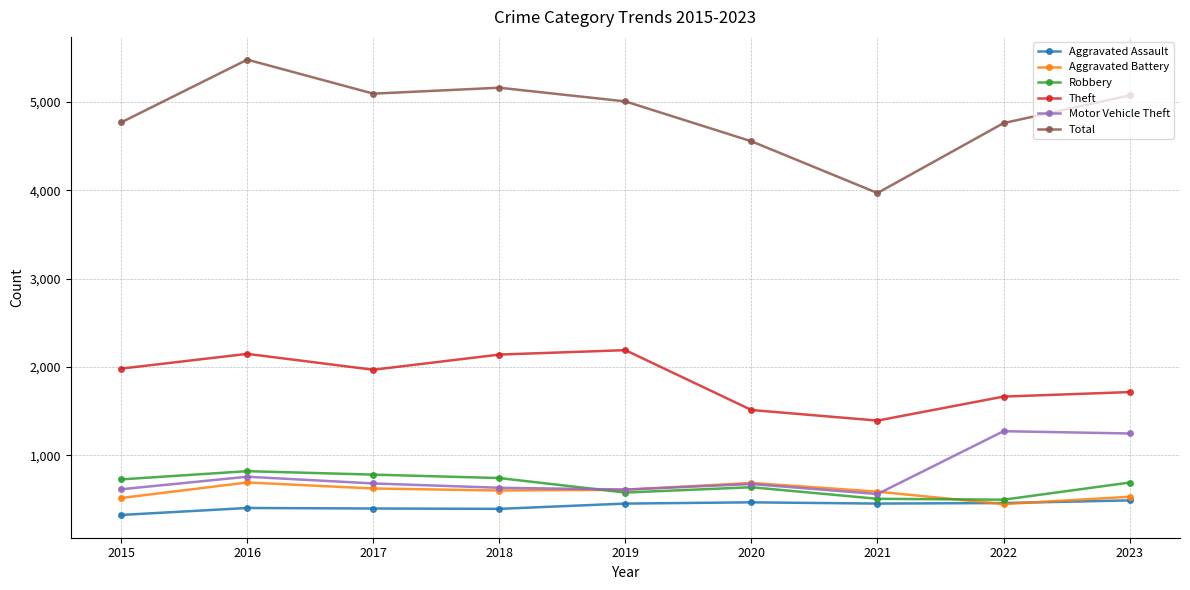

What is the value of the Theft point at the 7th from the left?

1392